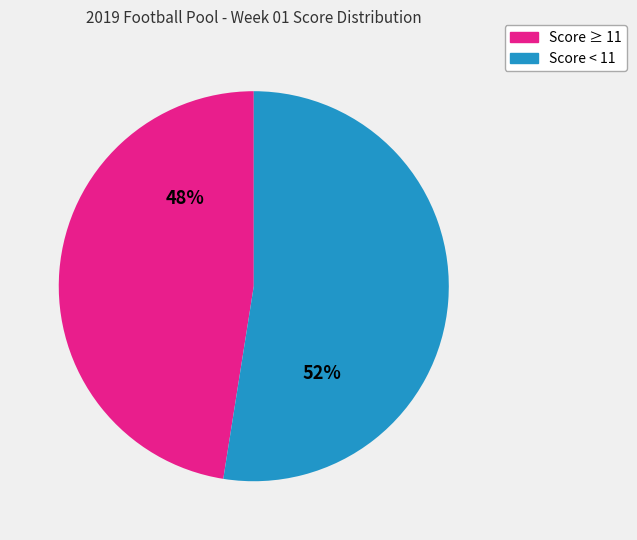

Is there any slice that represents more than half of the pie?

Yes